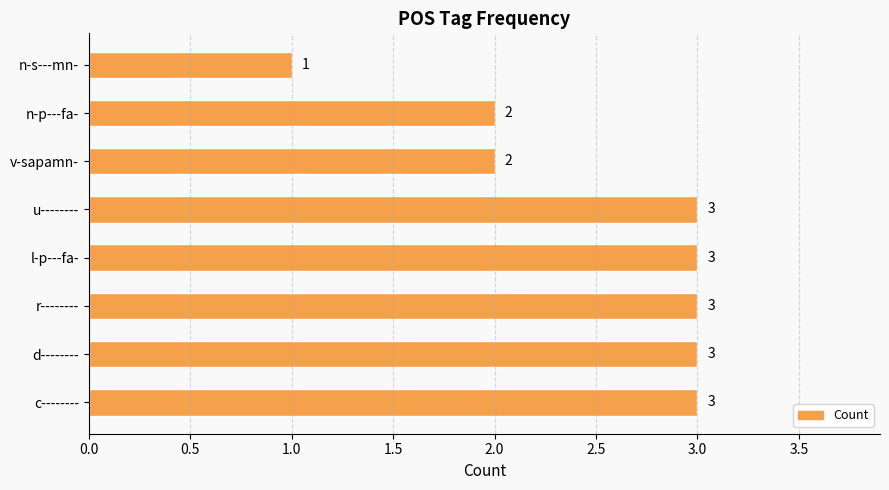

True or false: the data shows 1 at u--------.

False